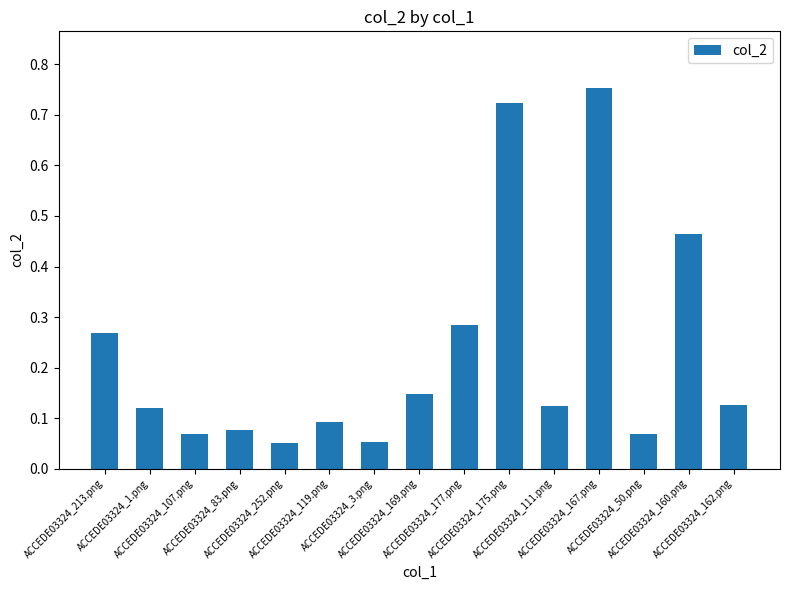

The chart shows a value of 0.2 at ACCEDE03324_160.png. True or false?

False